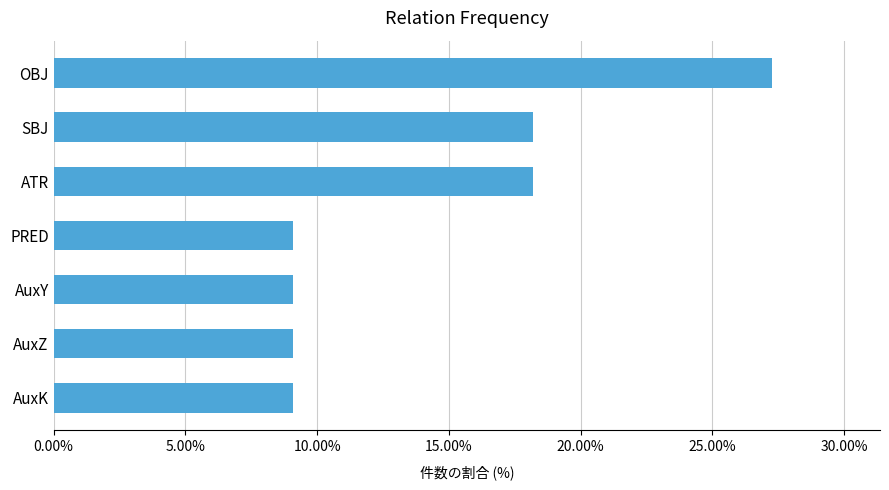

What is the approximate value at AuxZ?

9.1